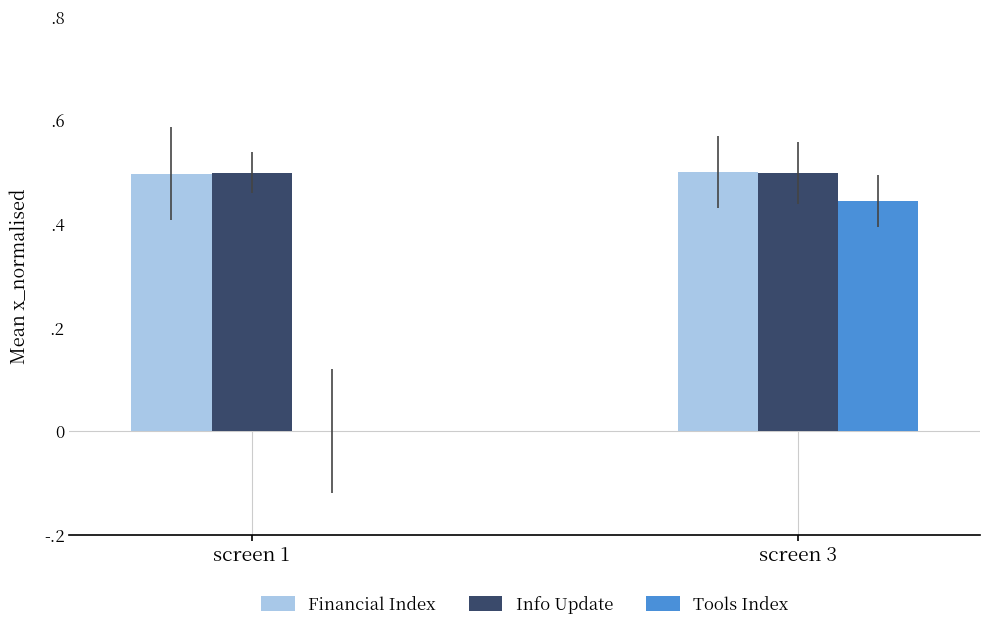

Reading left to right, extract all data points from this chart.

Financial Index: screen 1=0.5	screen 3=0.5
Info Update: screen 1=0.5	screen 3=0.5
Tools Index: screen 1=0.0	screen 3=0.4